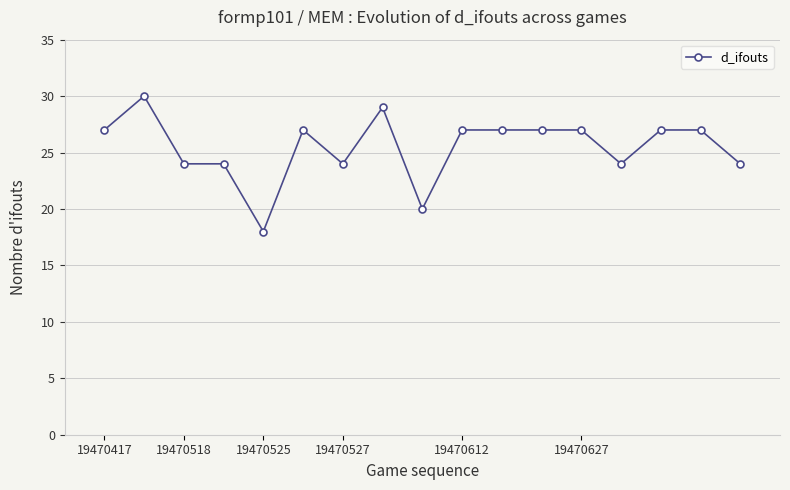

What is the greatest value displayed?

30